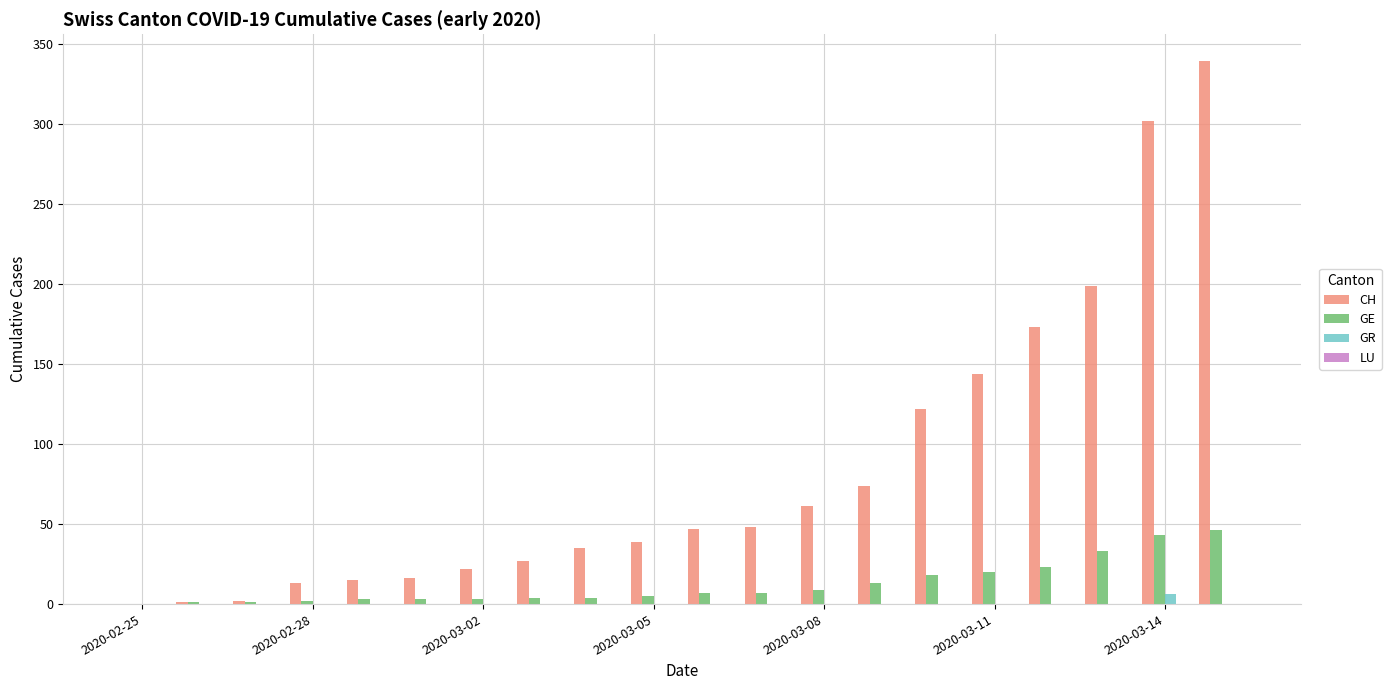

Which series has the largest total across all categories?

CH